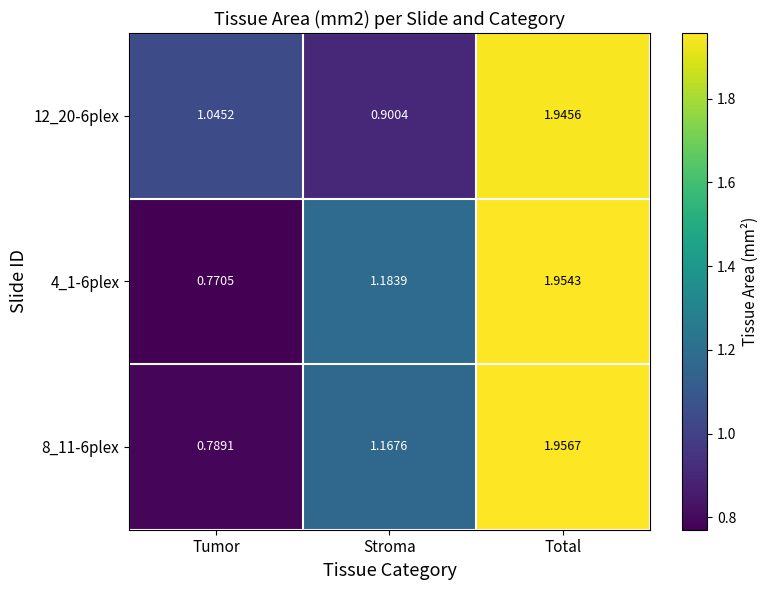

Which category has the lowest value in the 8_11-6plex series?

Tumor